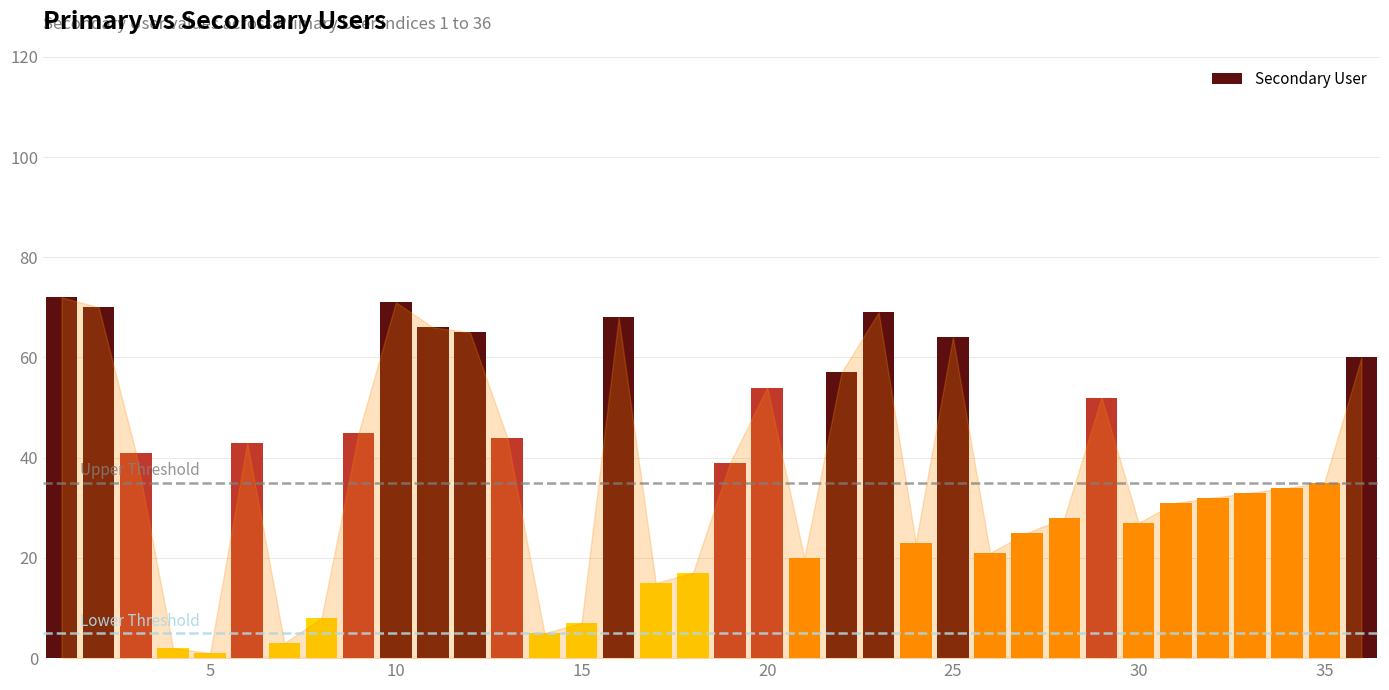

How many data points are less than 35?

18